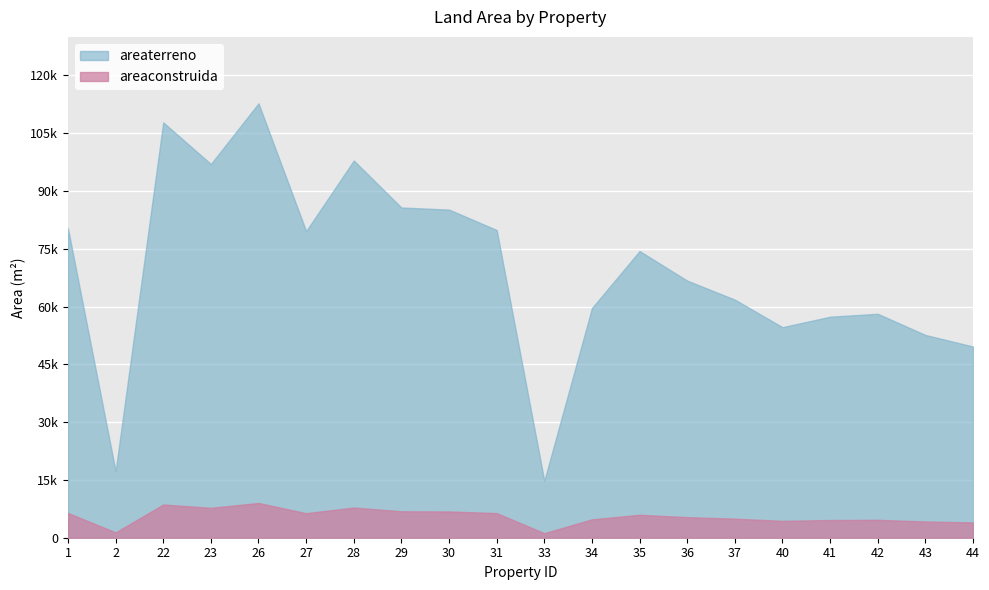

True or false: areaconstruida and areaterreno intersect in this chart.

False